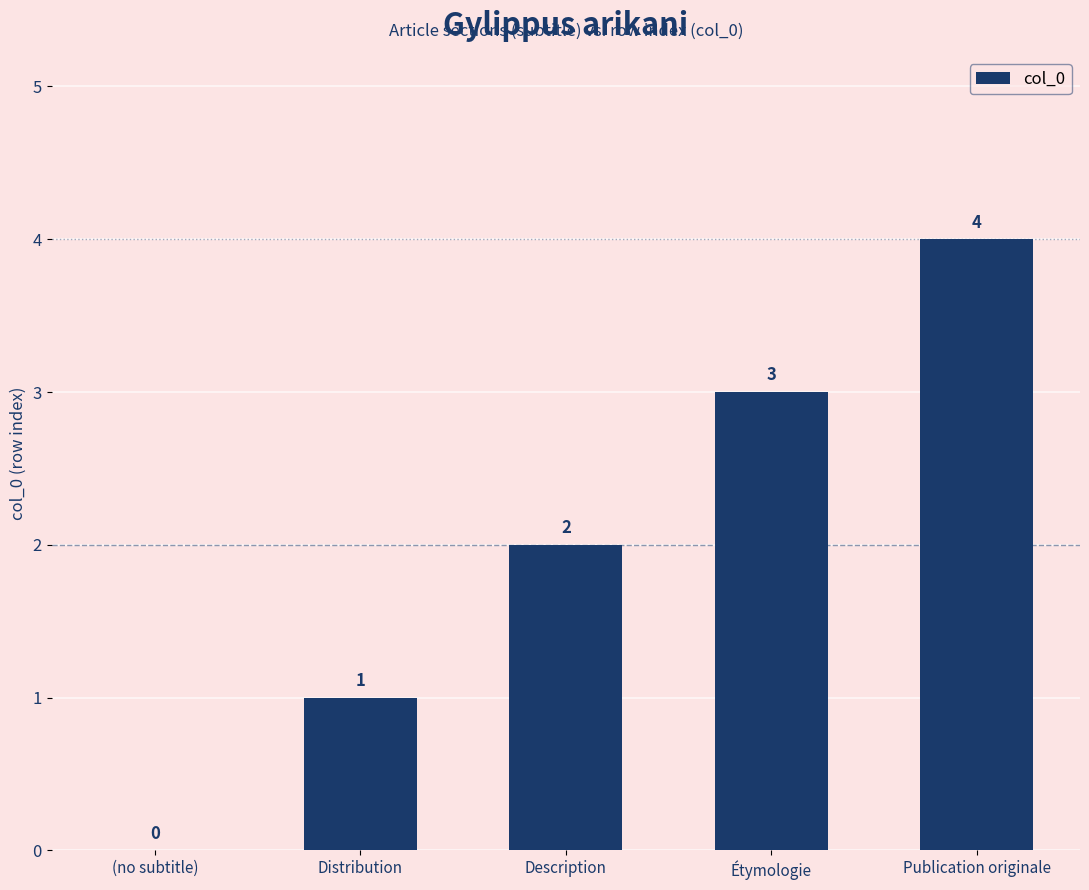

At which label is the value closest to 2?

Description